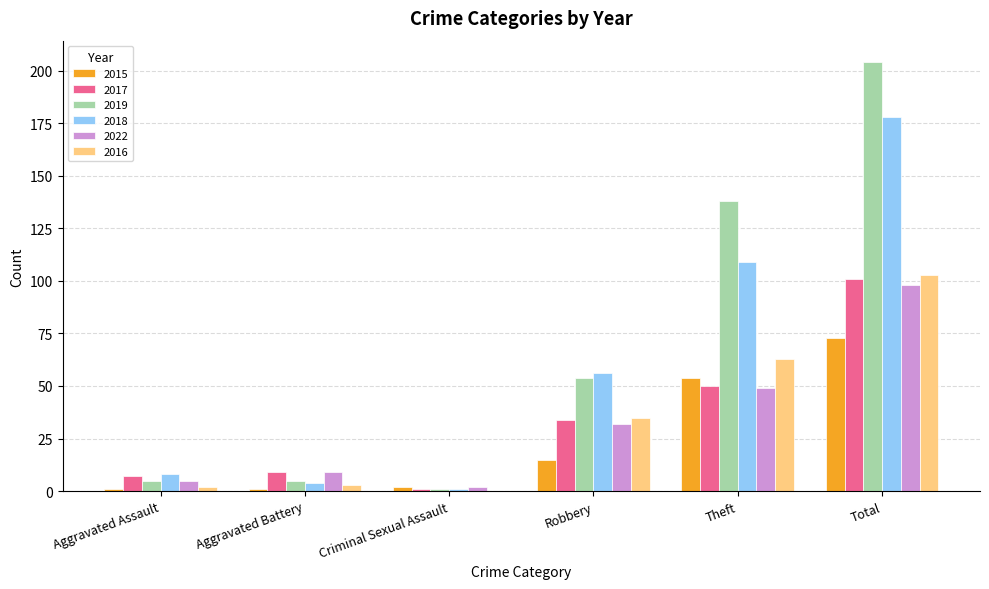

True or false: 2019 has a value of 5 at Aggravated Assault.

True